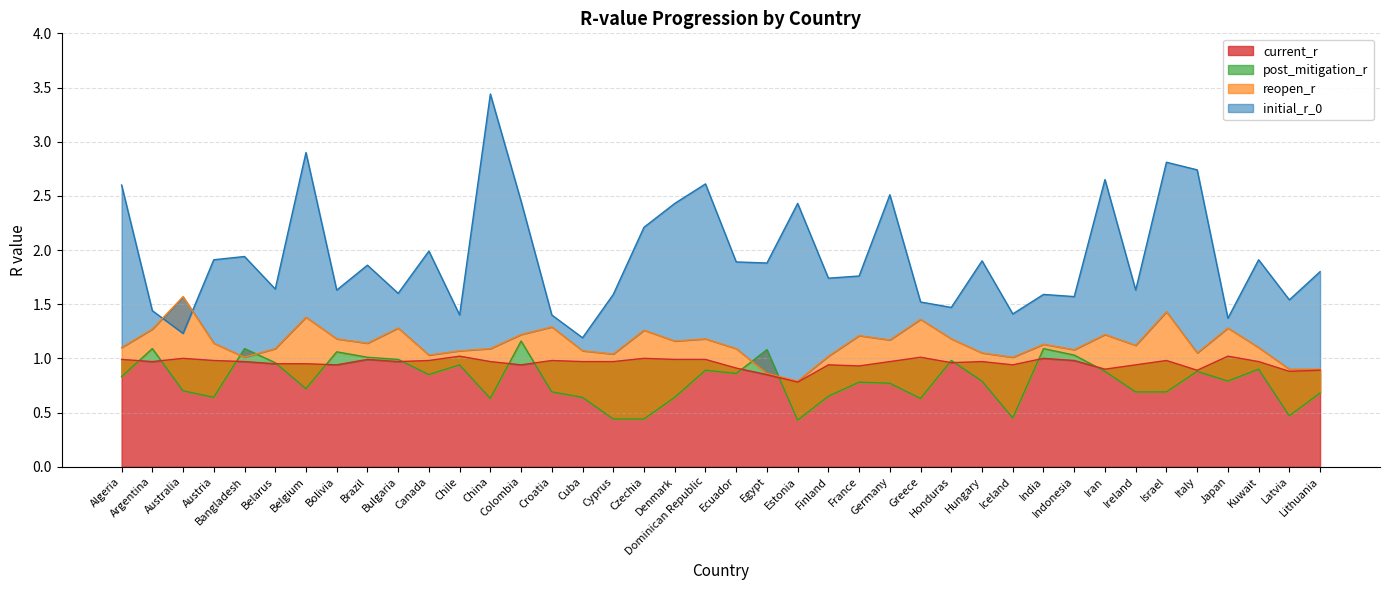

What is the total value across all series at Brazil?

5.0